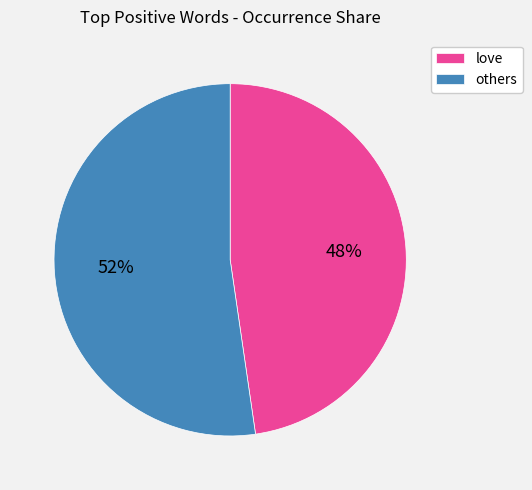

To the nearest percent, what is the combined percentage of others and love?

100%